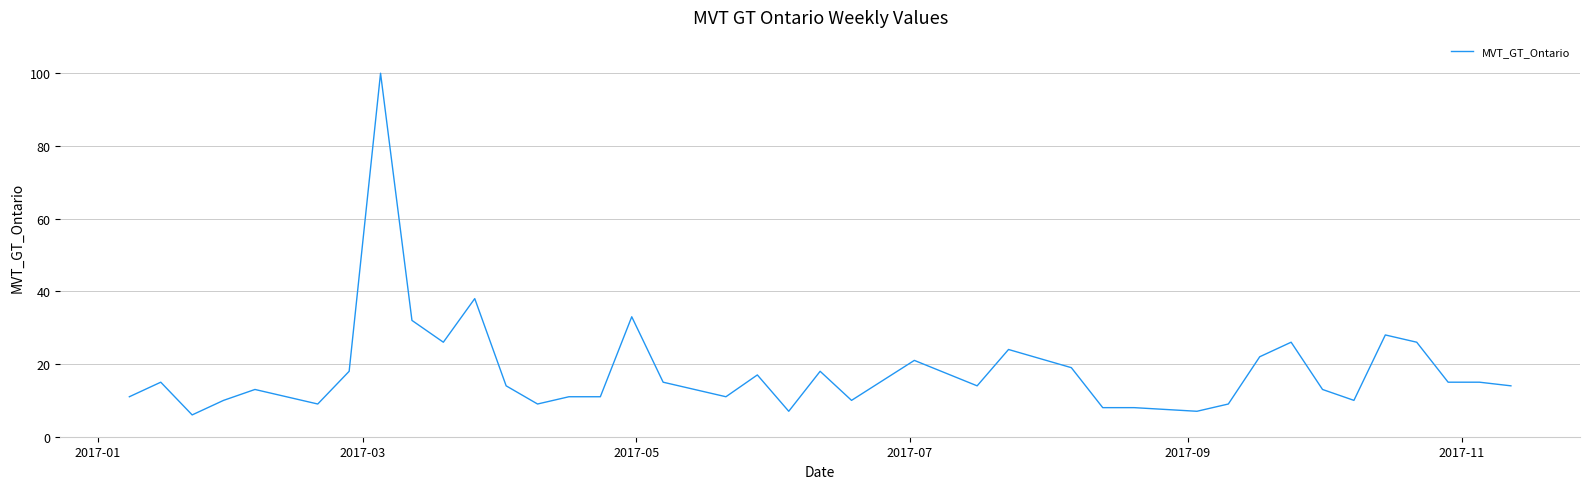

What is the minimum value shown in the chart?

6